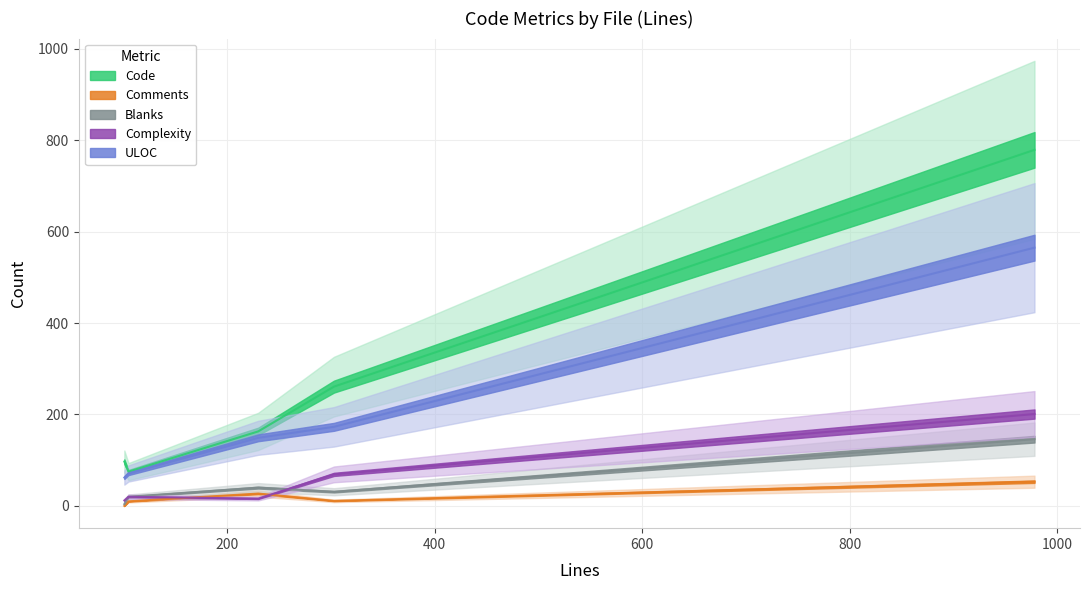

True or false: Code and Blanks intersect in this chart.

False